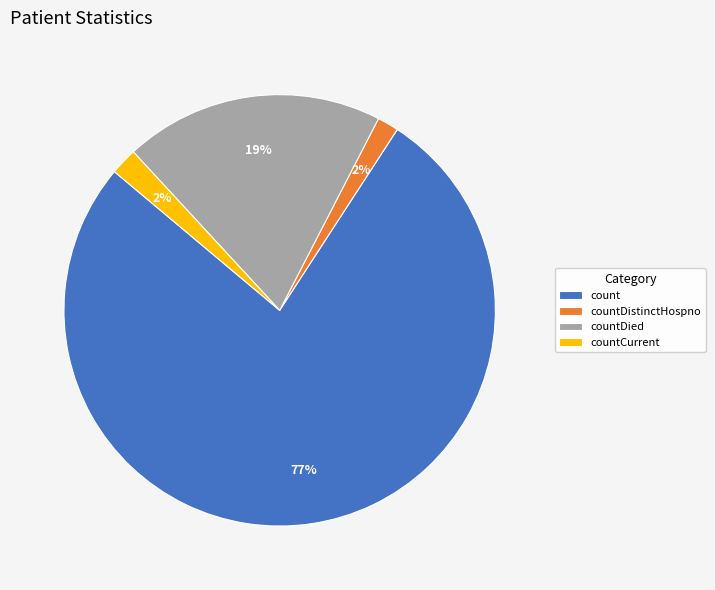

Between count and countDied, which is larger?

count